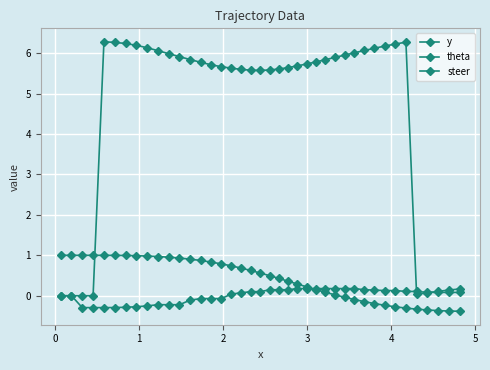

Is this an area chart (filled region under the line)?

No